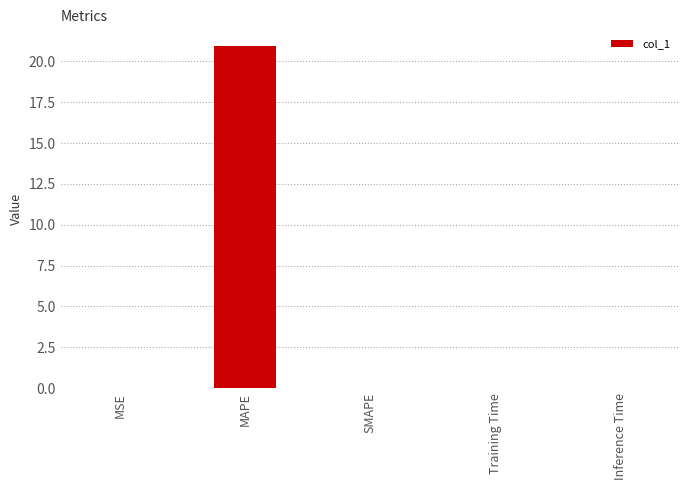

What is the sum of all values?

20.9